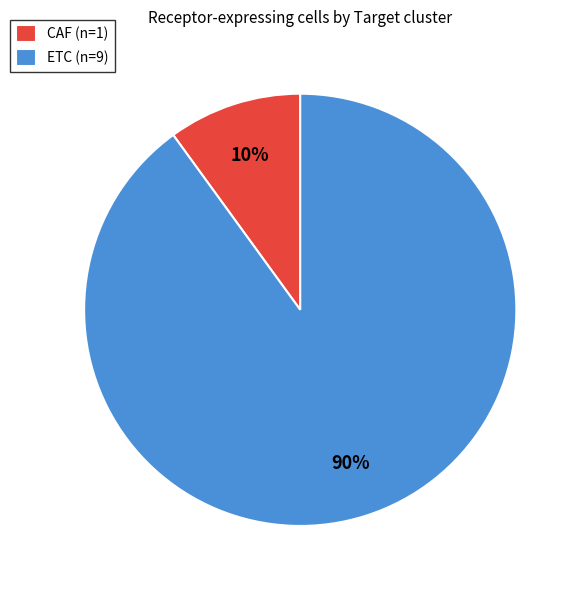

Is it true that CAF is 4% of the pie?

False